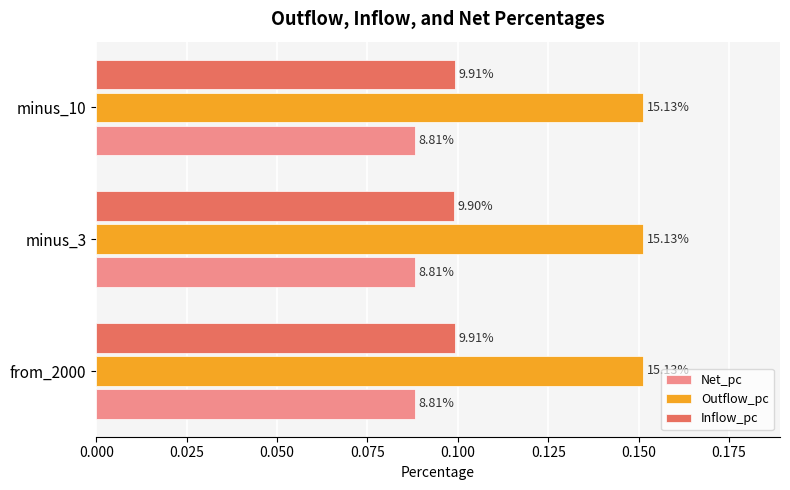

What are all the series names shown in the legend?

Net_pc, Outflow_pc, Inflow_pc